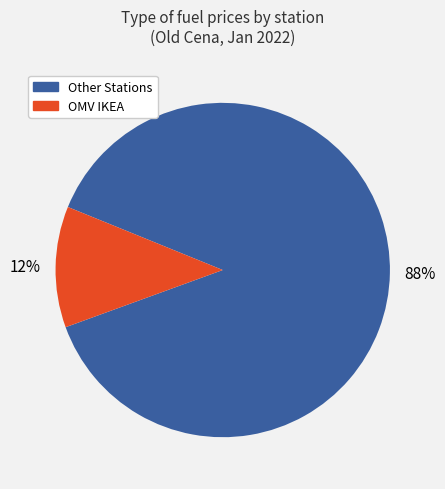

To the nearest percent, what portion does OMV IKEA represent?

12%